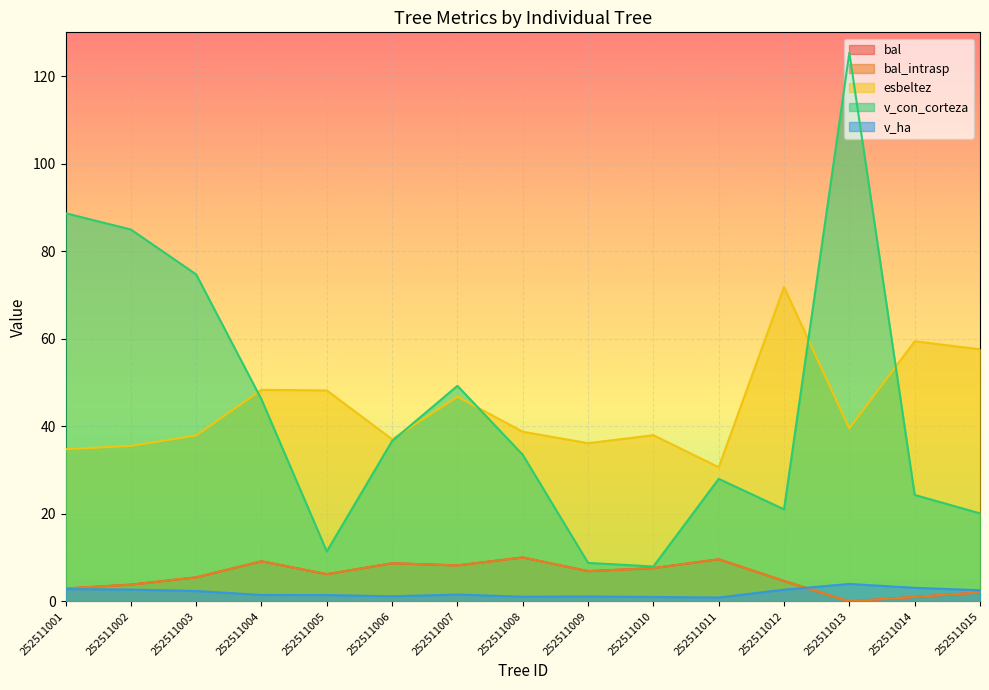

True or false: v_ha and esbeltez intersect in this chart.

False